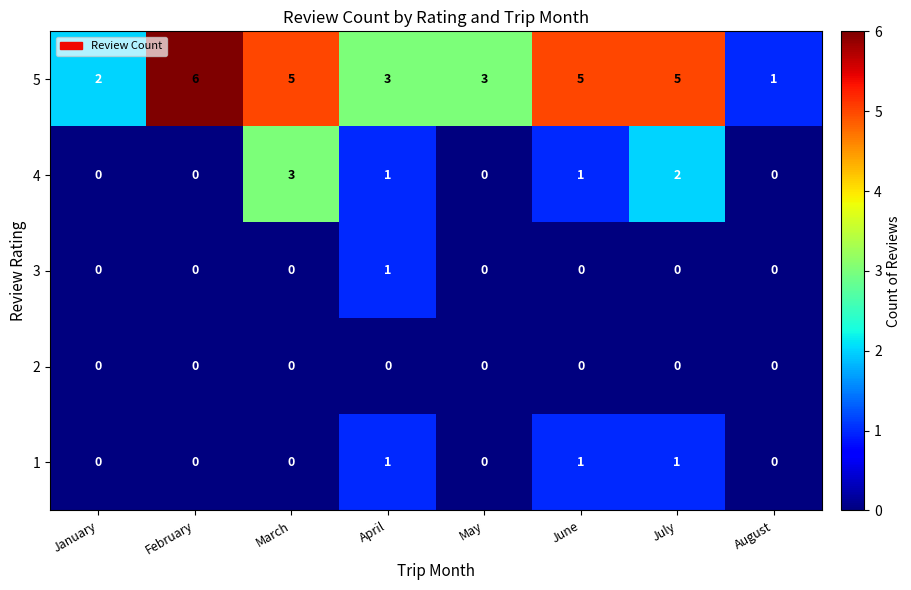

At which category does the chart reach its peak across all series?

February